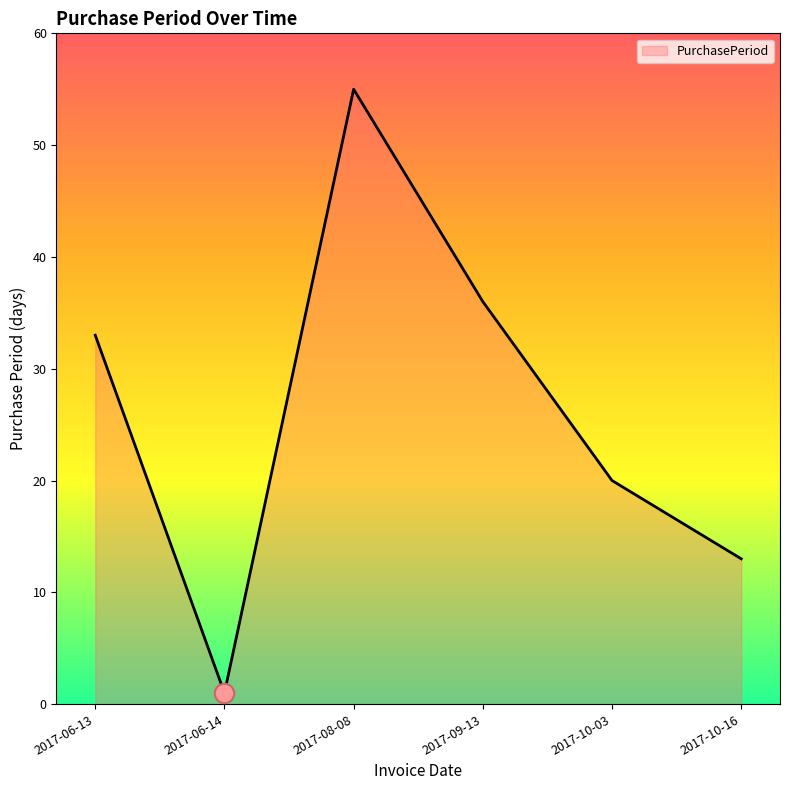

How many values are below 33?

3